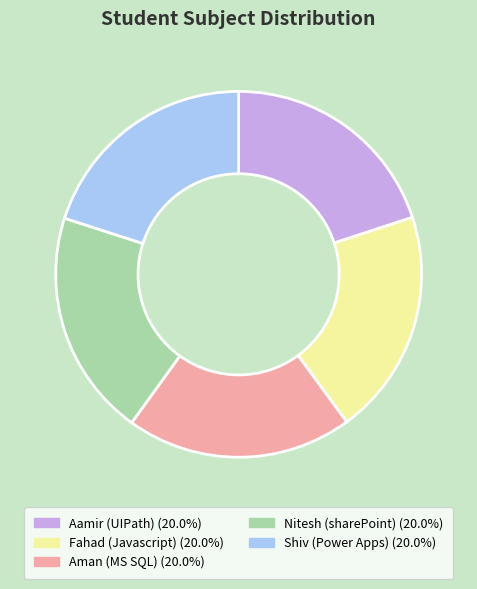

Combined, do Aman (MS SQL) and Aamir (UIPath) account for over 50%?

No